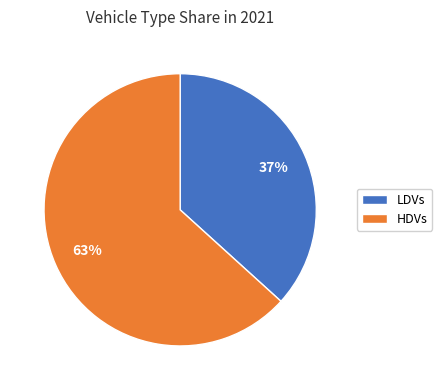

True or false: LDVs accounts for 37% of the total.

True